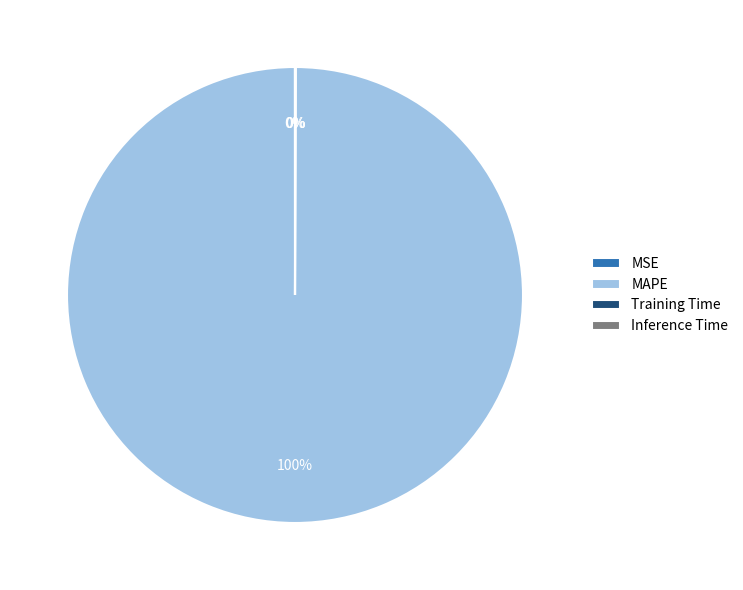

To the nearest percent, what percentage of the pie is MAPE?

100%